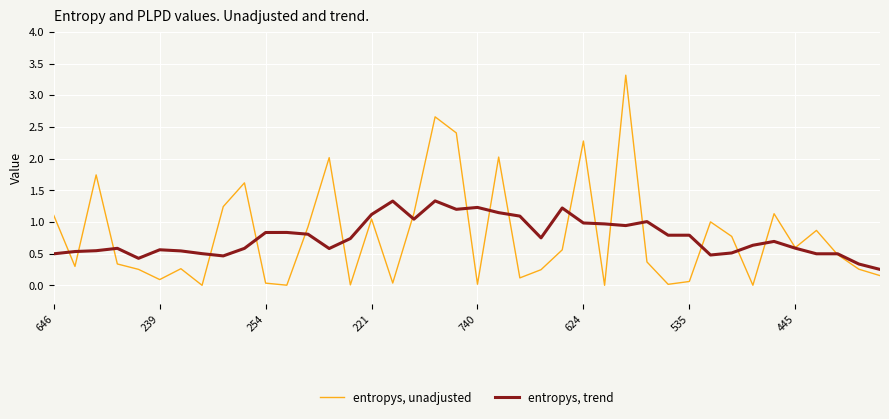

What is the maximum value shown in the chart?

3.3